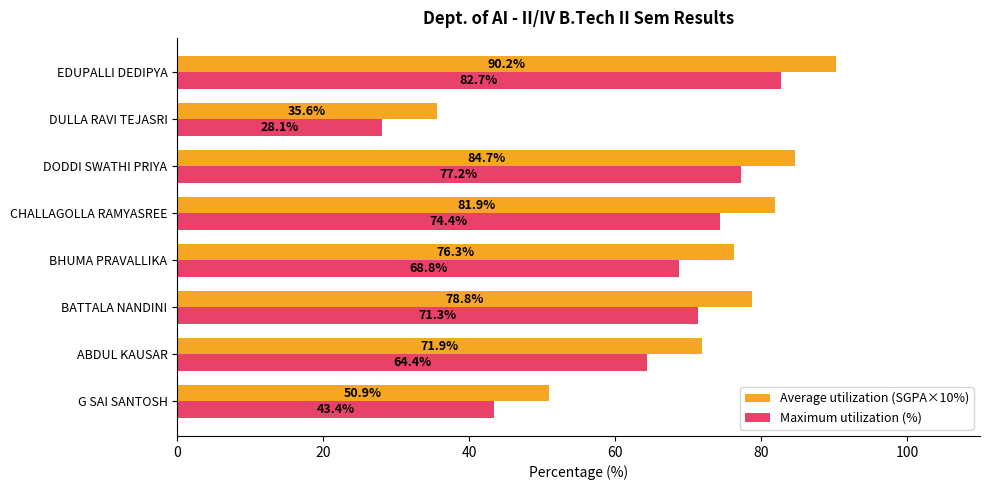

Which series has the largest total across all categories?

Average utilization (SGPA×10%)